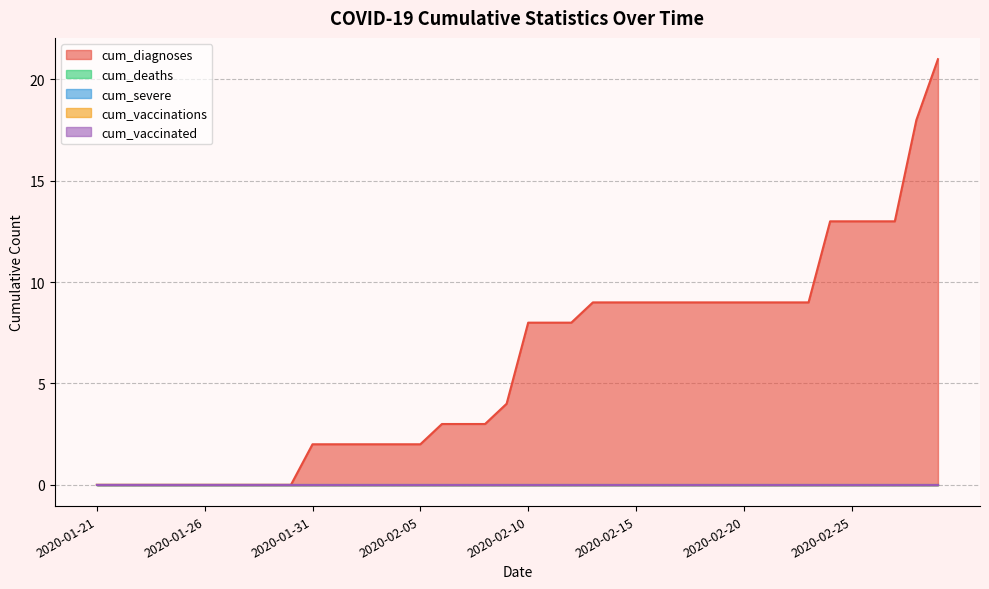

Reading left to right, what are all the values shown in this chart?

cum_diagnoses: 2020-01-21=0	2020-01-22=0	2020-01-23=0	2020-01-24=0	2020-01-25=0	2020-01-26=0	2020-01-27=0	2020-01-28=0	2020-01-29=0	2020-01-30=0	2020-01-31=2	2020-02-01=2	2020-02-02=2	2020-02-03=2	2020-02-04=2	2020-02-05=2	2020-02-06=3	2020-02-07=3	2020-02-08=3	2020-02-09=4	2020-02-10=8	2020-02-11=8	2020-02-12=8	2020-02-13=9	2020-02-14=9	2020-02-15=9	2020-02-16=9	2020-02-17=9	2020-02-18=9	2020-02-19=9	2020-02-20=9	2020-02-21=9	2020-02-22=9	2020-02-23=9	2020-02-24=13	2020-02-25=13	2020-02-26=13	2020-02-27=13	2020-02-28=18	2020-02-29=21
cum_deaths: 2020-01-21=0	2020-01-22=0	2020-01-23=0	2020-01-24=0	2020-01-25=0	2020-01-26=0	2020-01-27=0	2020-01-28=0	2020-01-29=0	2020-01-30=0	2020-01-31=0	2020-02-01=0	2020-02-02=0	2020-02-03=0	2020-02-04=0	2020-02-05=0	2020-02-06=0	2020-02-07=0	2020-02-08=0	2020-02-09=0	2020-02-10=0	2020-02-11=0	2020-02-12=0	2020-02-13=0	2020-02-14=0	2020-02-15=0	2020-02-16=0	2020-02-17=0	2020-02-18=0	2020-02-19=0	2020-02-20=0	2020-02-21=0	2020-02-22=0	2020-02-23=0	2020-02-24=0	2020-02-25=0	2020-02-26=0	2020-02-27=0	2020-02-28=0	2020-02-29=0
cum_severe: 2020-01-21=0	2020-01-22=0	2020-01-23=0	2020-01-24=0	2020-01-25=0	2020-01-26=0	2020-01-27=0	2020-01-28=0	2020-01-29=0	2020-01-30=0	2020-01-31=0	2020-02-01=0	2020-02-02=0	2020-02-03=0	2020-02-04=0	2020-02-05=0	2020-02-06=0	2020-02-07=0	2020-02-08=0	2020-02-09=0	2020-02-10=0	2020-02-11=0	2020-02-12=0	2020-02-13=0	2020-02-14=0	2020-02-15=0	2020-02-16=0	2020-02-17=0	2020-02-18=0	2020-02-19=0	2020-02-20=0	2020-02-21=0	2020-02-22=0	2020-02-23=0	2020-02-24=0	2020-02-25=0	2020-02-26=0	2020-02-27=0	2020-02-28=0	2020-02-29=0
cum_vaccinations: 2020-01-21=0	2020-01-22=0	2020-01-23=0	2020-01-24=0	2020-01-25=0	2020-01-26=0	2020-01-27=0	2020-01-28=0	2020-01-29=0	2020-01-30=0	2020-01-31=0	2020-02-01=0	2020-02-02=0	2020-02-03=0	2020-02-04=0	2020-02-05=0	2020-02-06=0	2020-02-07=0	2020-02-08=0	2020-02-09=0	2020-02-10=0	2020-02-11=0	2020-02-12=0	2020-02-13=0	2020-02-14=0	2020-02-15=0	2020-02-16=0	2020-02-17=0	2020-02-18=0	2020-02-19=0	2020-02-20=0	2020-02-21=0	2020-02-22=0	2020-02-23=0	2020-02-24=0	2020-02-25=0	2020-02-26=0	2020-02-27=0	2020-02-28=0	2020-02-29=0
cum_vaccinated: 2020-01-21=0	2020-01-22=0	2020-01-23=0	2020-01-24=0	2020-01-25=0	2020-01-26=0	2020-01-27=0	2020-01-28=0	2020-01-29=0	2020-01-30=0	2020-01-31=0	2020-02-01=0	2020-02-02=0	2020-02-03=0	2020-02-04=0	2020-02-05=0	2020-02-06=0	2020-02-07=0	2020-02-08=0	2020-02-09=0	2020-02-10=0	2020-02-11=0	2020-02-12=0	2020-02-13=0	2020-02-14=0	2020-02-15=0	2020-02-16=0	2020-02-17=0	2020-02-18=0	2020-02-19=0	2020-02-20=0	2020-02-21=0	2020-02-22=0	2020-02-23=0	2020-02-24=0	2020-02-25=0	2020-02-26=0	2020-02-27=0	2020-02-28=0	2020-02-29=0